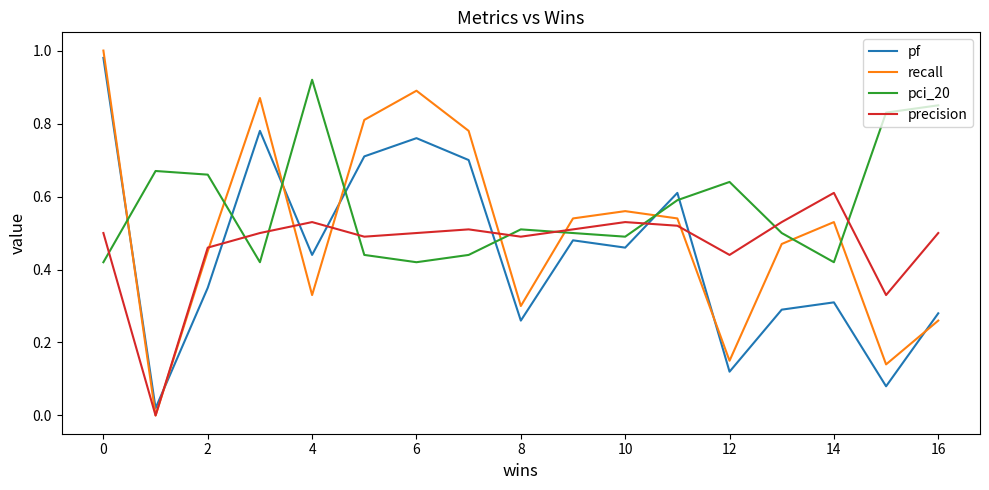

How many pci_20 values are between 0 and 1?

17